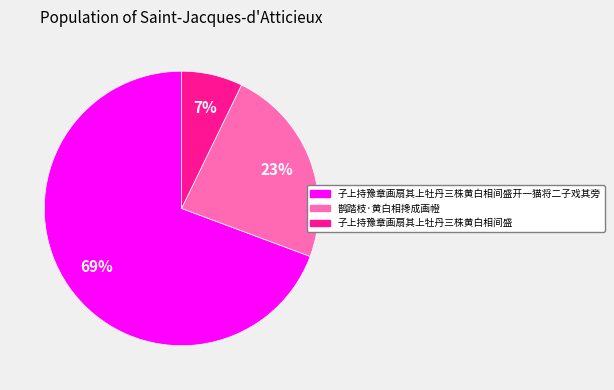

To the nearest percent, what is the average slice percentage?

33%